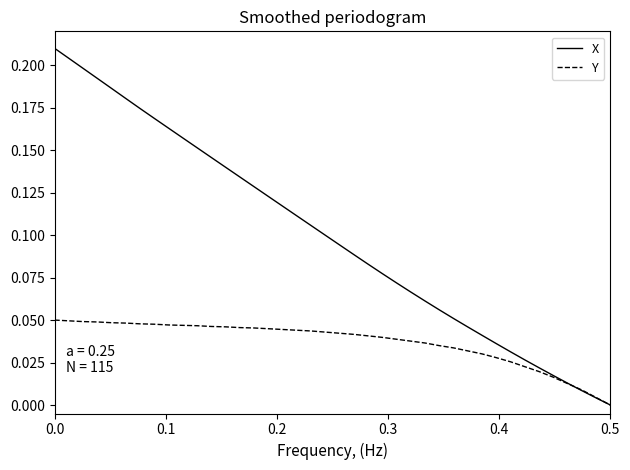

Which series has the widest spread of values?

X